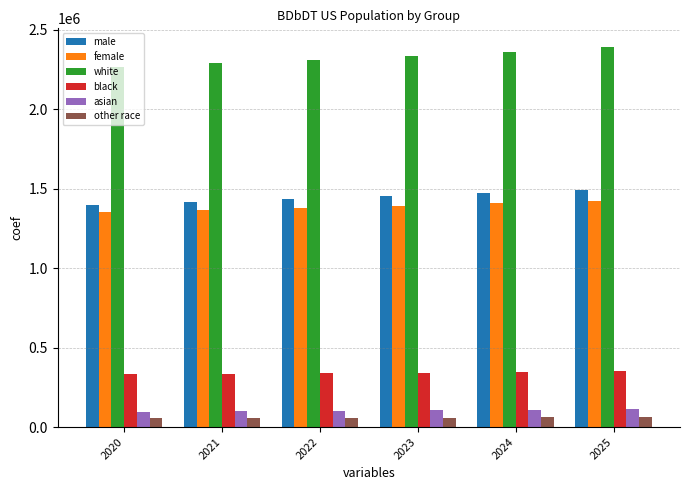

How many data points does each series have?

6